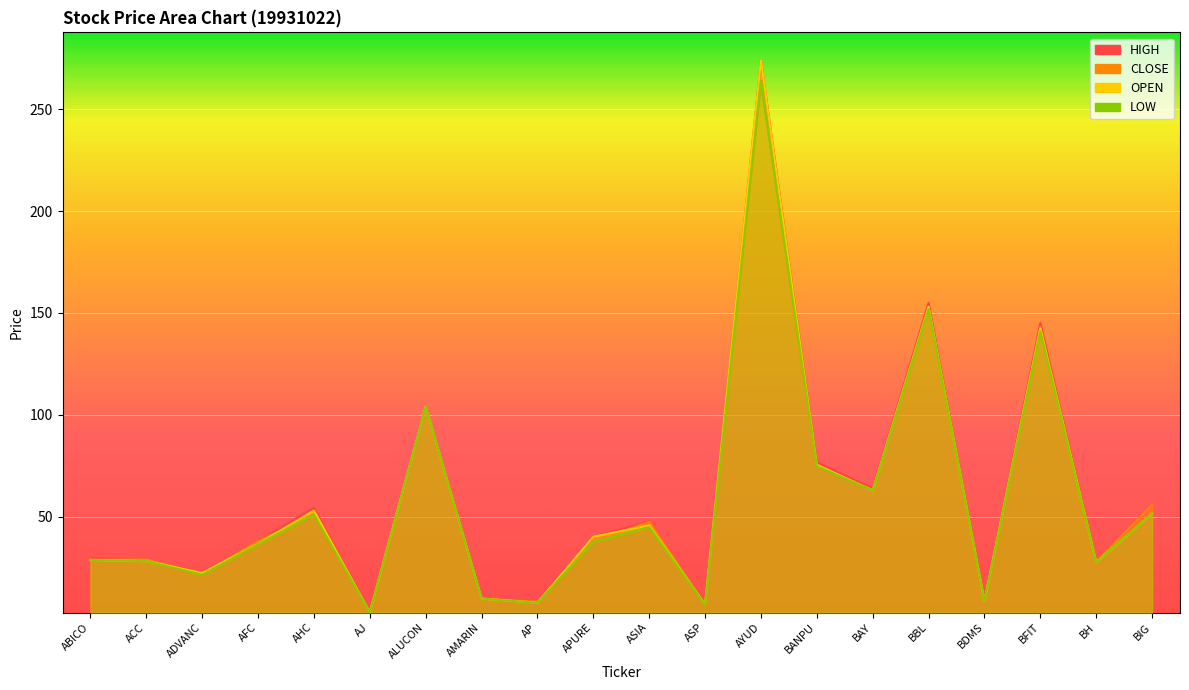

At which category does CLOSE reach its first local valley?

ADVANC